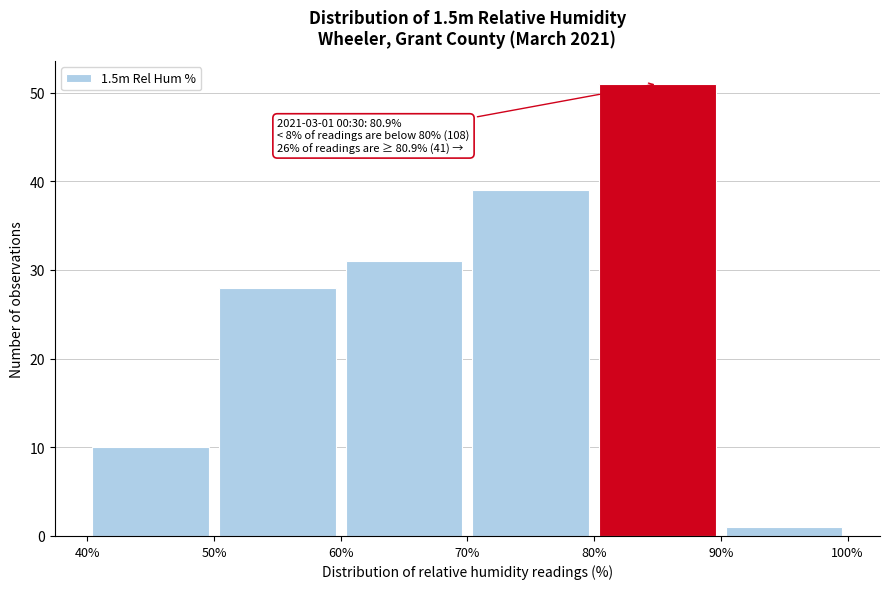

Over which range of the x-axis is the bar tallest?

80% to 90%